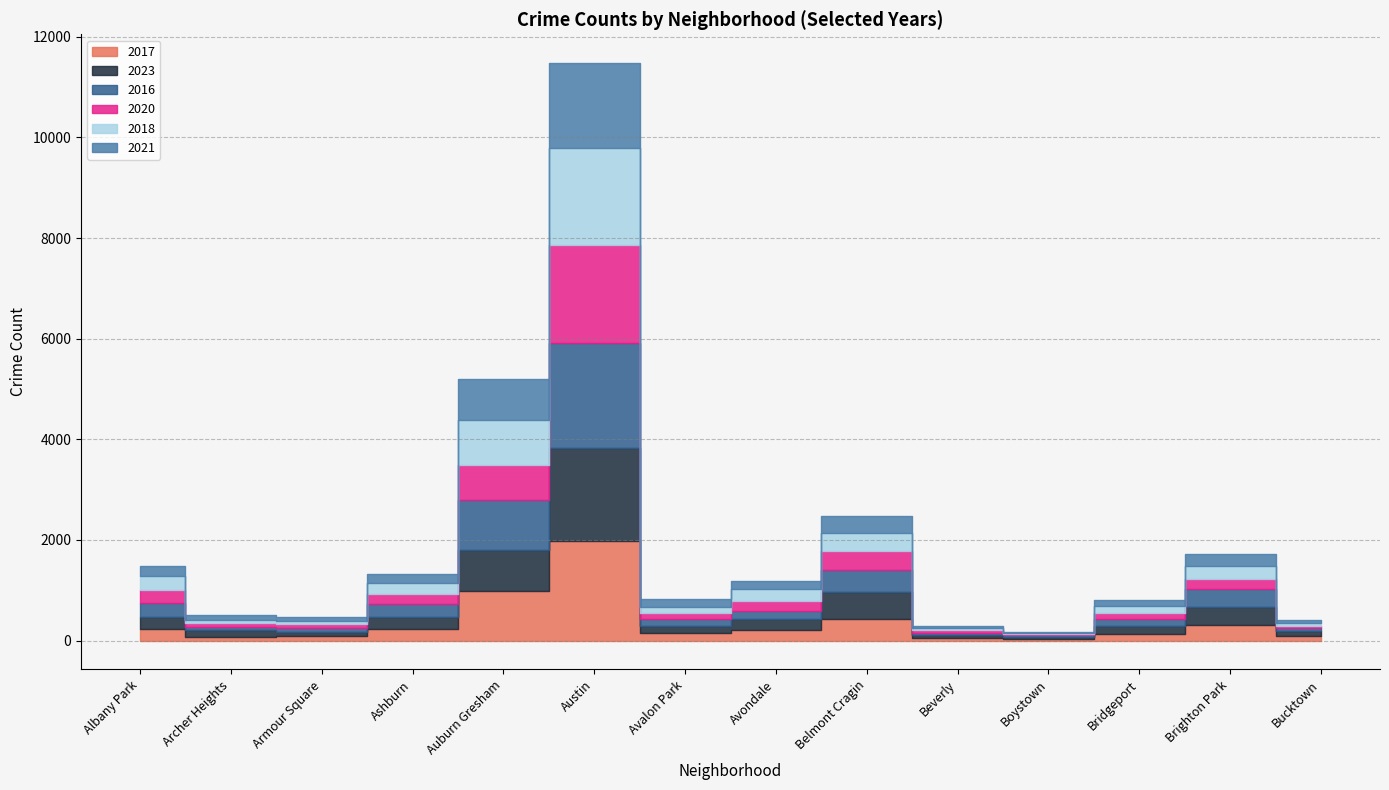

Rank the series at Avondale from lowest to highest value.

2016, 2021, 2020, 2023, 2017, 2018